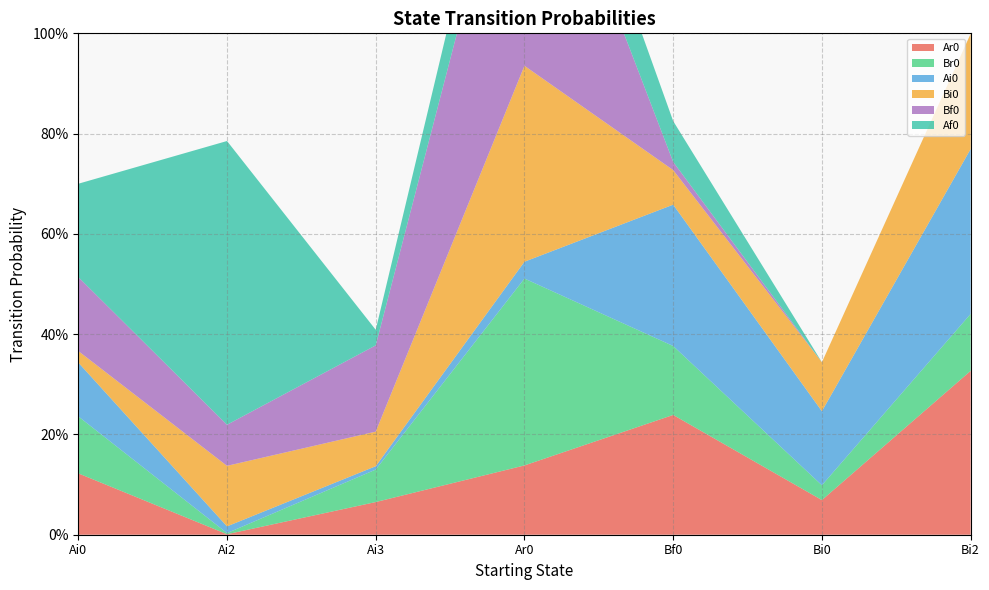

Reading left to right, transcribe all the data shown in this chart.

Ar0: Ai0=0.1	Ai2=0.0	Ai3=0.1	Ar0=0.1	Bf0=0.2	Bi0=0.1	Bi2=0.3
Br0: Ai0=0.1	Ai2=0.0	Ai3=0.1	Ar0=0.4	Bf0=0.1	Bi0=0.0	Bi2=0.1
Ai0: Ai0=0.1	Ai2=0.0	Ai3=0.0	Ar0=0.0	Bf0=0.3	Bi0=0.1	Bi2=0.3
Bi0: Ai0=0.0	Ai2=0.1	Ai3=0.1	Ar0=0.4	Bf0=0.1	Bi0=0.1	Bi2=0.2
Bf0: Ai0=0.1	Ai2=0.1	Ai3=0.2	Ar0=0.6	Bf0=0.0	Bi0=0.0	Bi2=0.0
Af0: Ai0=0.2	Ai2=0.6	Ai3=0.0	Ar0=0.1	Bf0=0.1	Bi0=0.0	Bi2=0.0